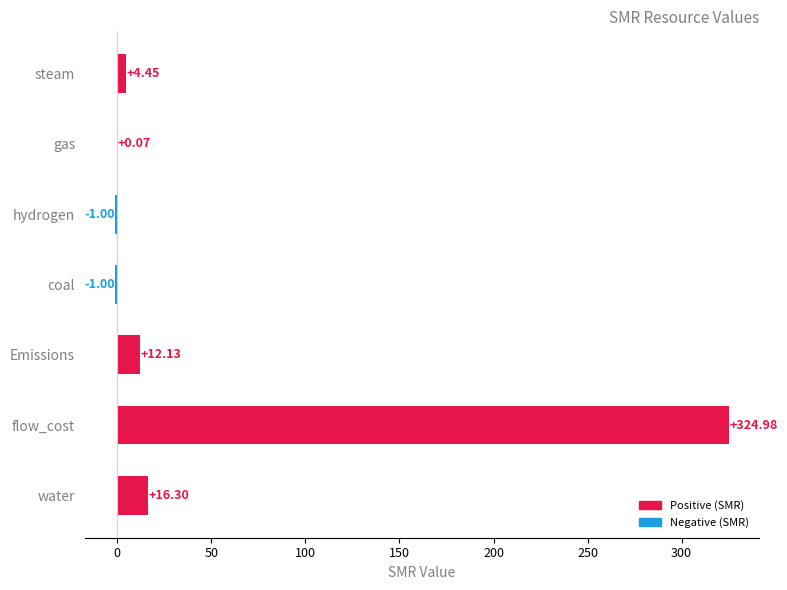

Which category has the highest value across all series?

flow_cost